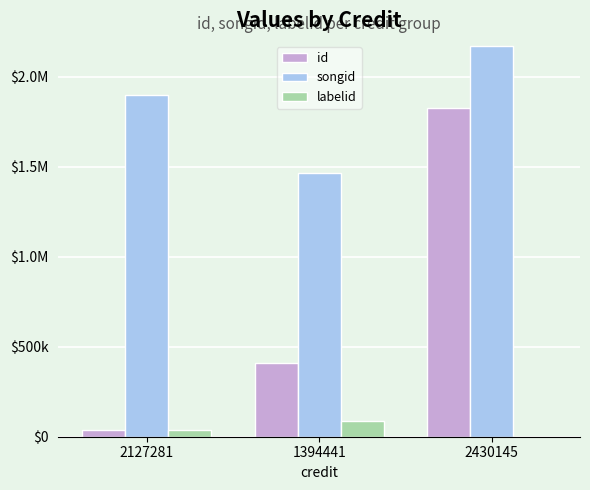

The value of id at 2430145 is 2749305.3. True or false?

False